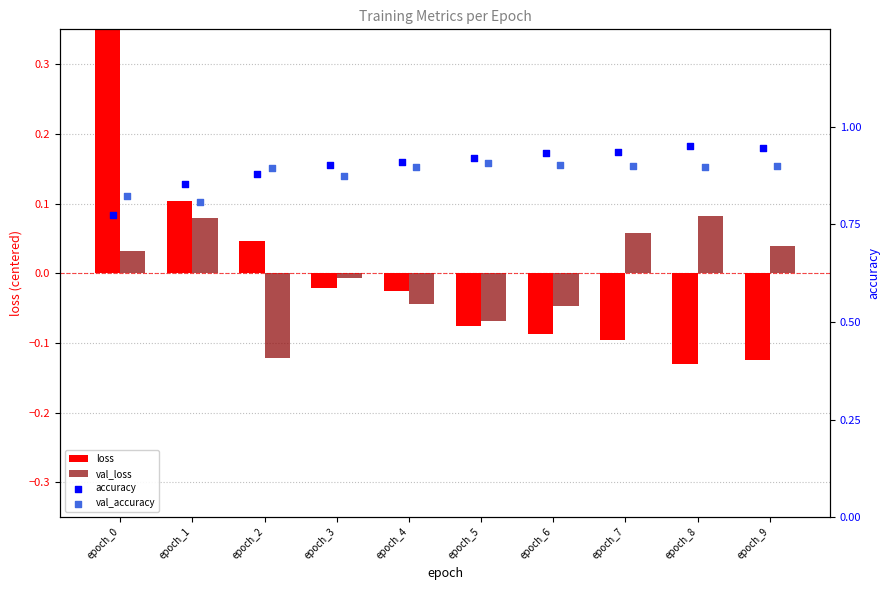

Which series has the largest total across all categories?

accuracy